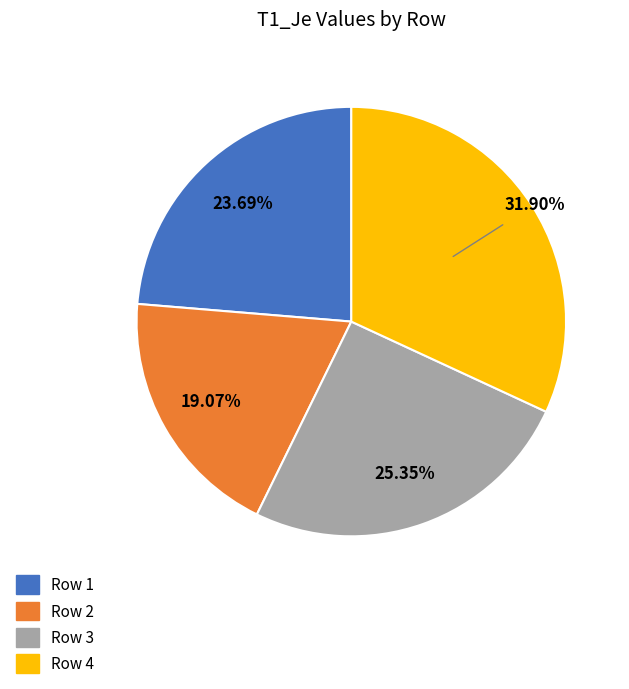

Is there any slice that represents more than half of the pie?

No